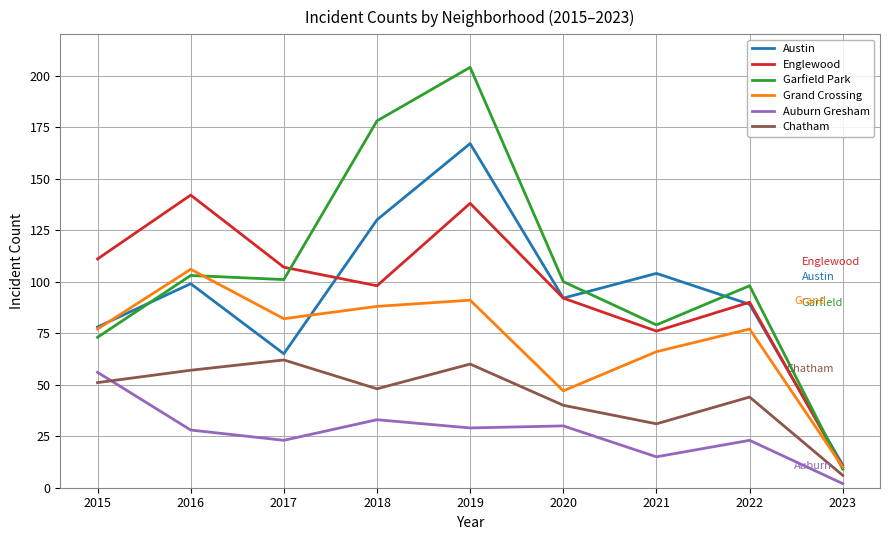

In Englewood, how many points are lower than both neighbors (excluding endpoints)?

2